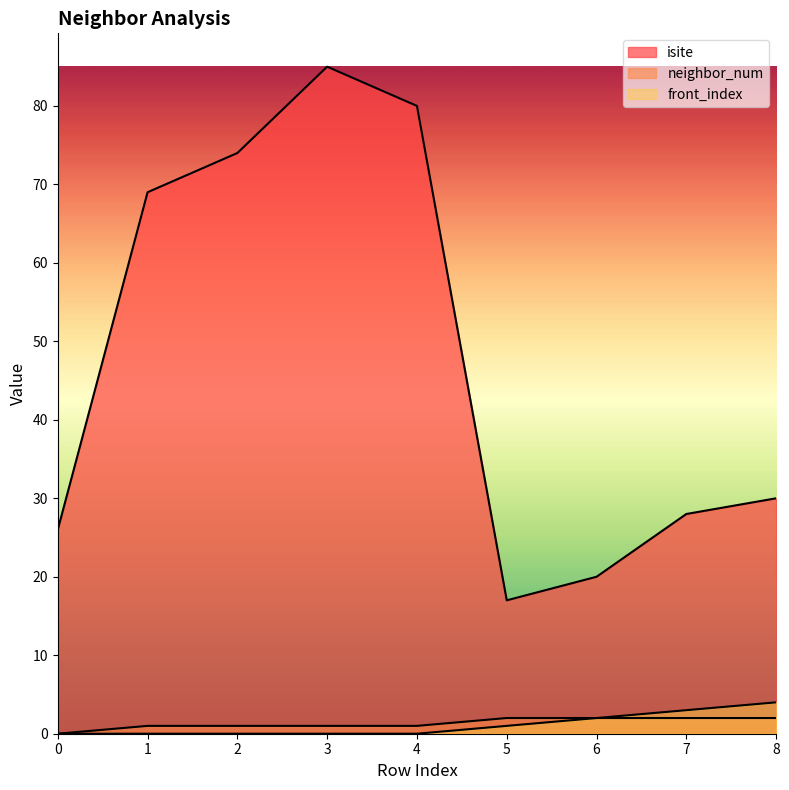

Which series has the largest total across all categories?

isite